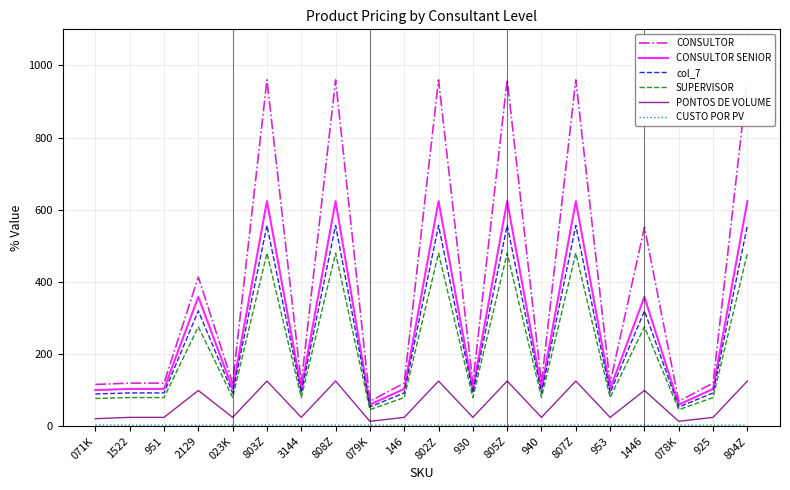

True or false: PONTOS DE VOLUME has a value of 12.1 at 071K.

False